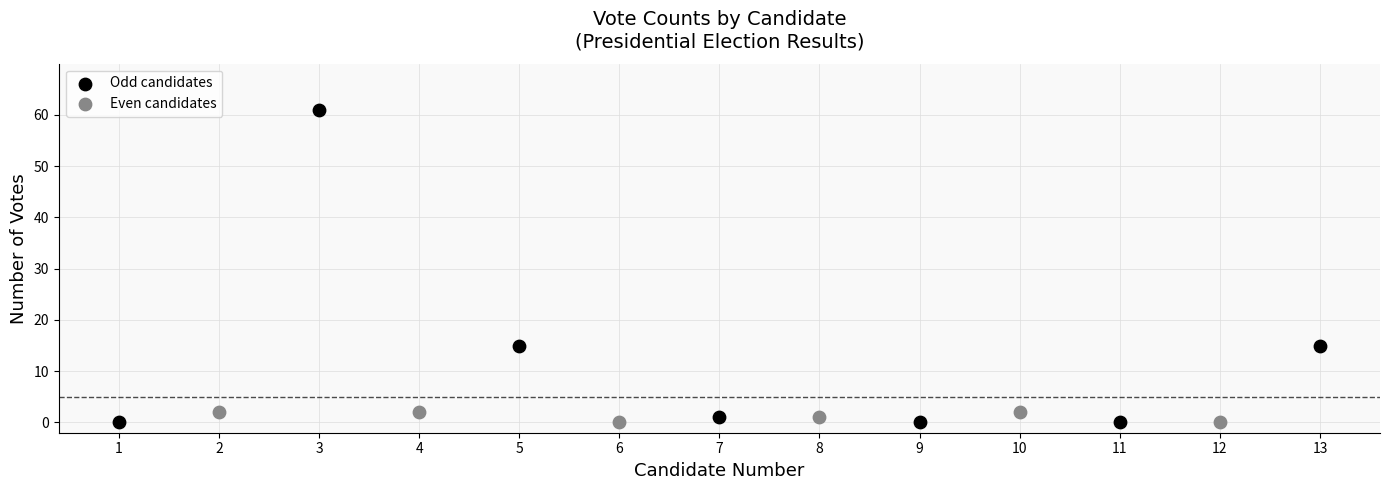

Which series contains the highest Y value?

Odd candidates